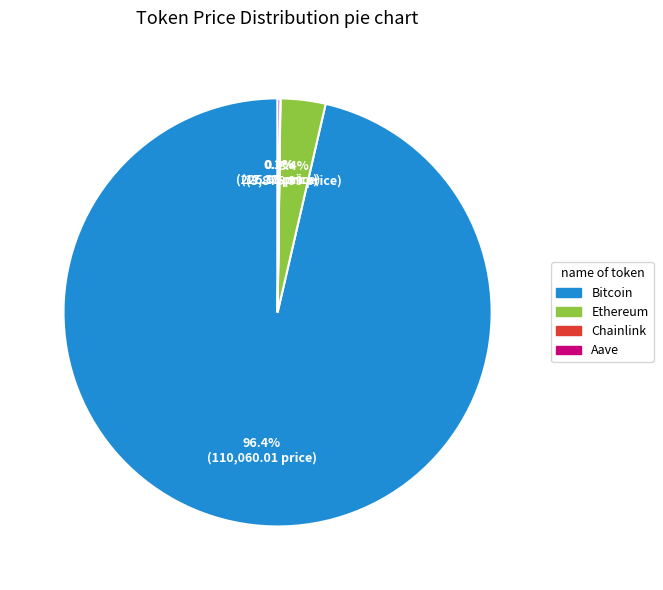

Between Bitcoin and Ethereum, which is larger?

Bitcoin